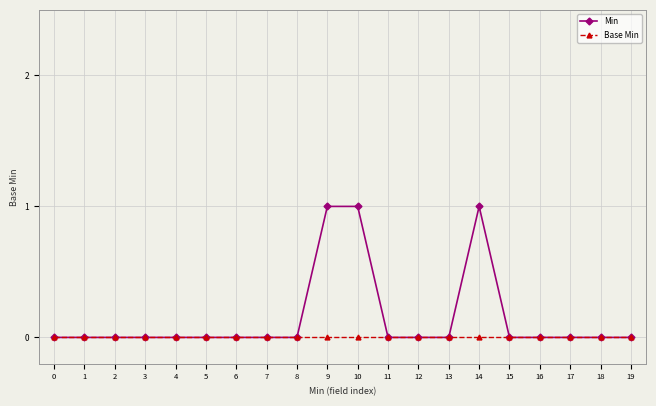

Which series has the largest total across all categories?

Min